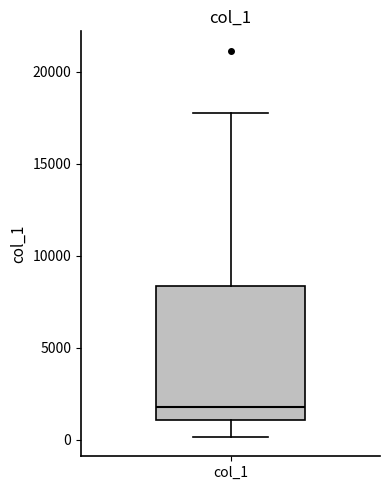

Transcribe this box plot: give where the median line is, the range the box spans, and where the two whiskers end, as read against the y-axis. The values are not printed on the chart, so give them approximately, as read against the axis.

median 2000, box 1000 to 8500, whiskers 0 to 18000